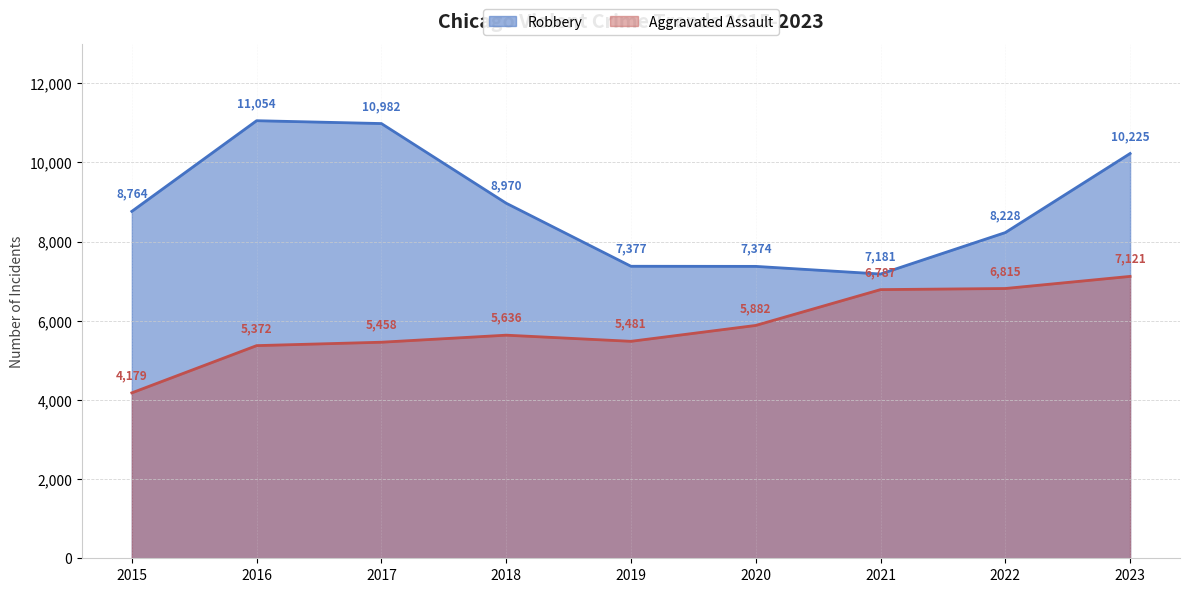

What is the difference between the maximum and minimum values in the Robbery series?

3873